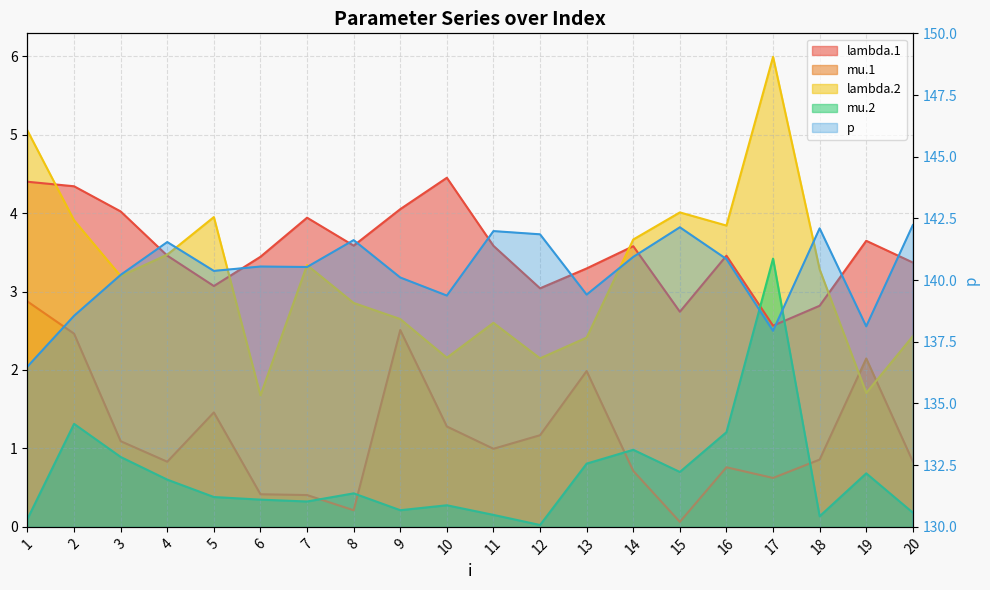

What is the maximum value for lambda.2?

6.0